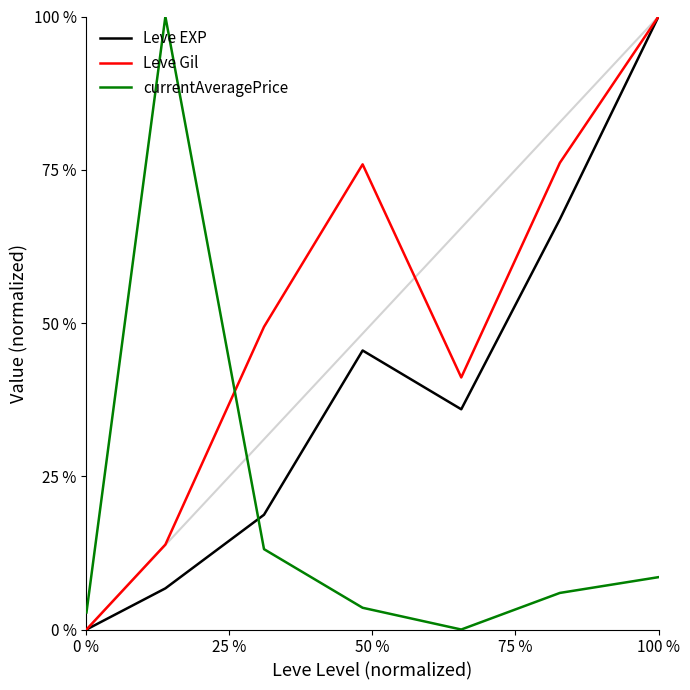

True or false: Leve Gil has more than 0 interior local peaks.

True